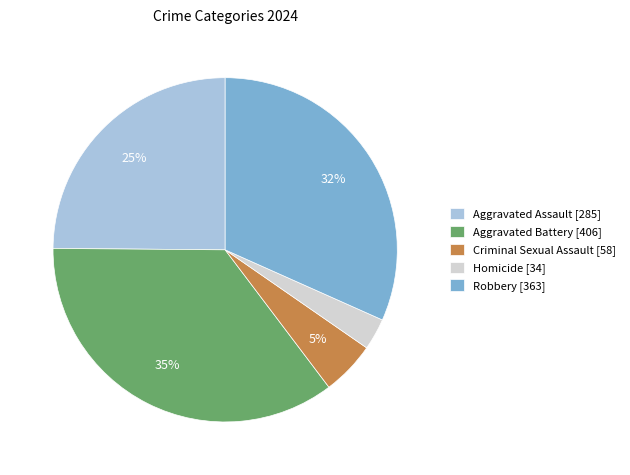

Do Aggravated Battery and Aggravated Assault together represent more than half of the pie?

Yes